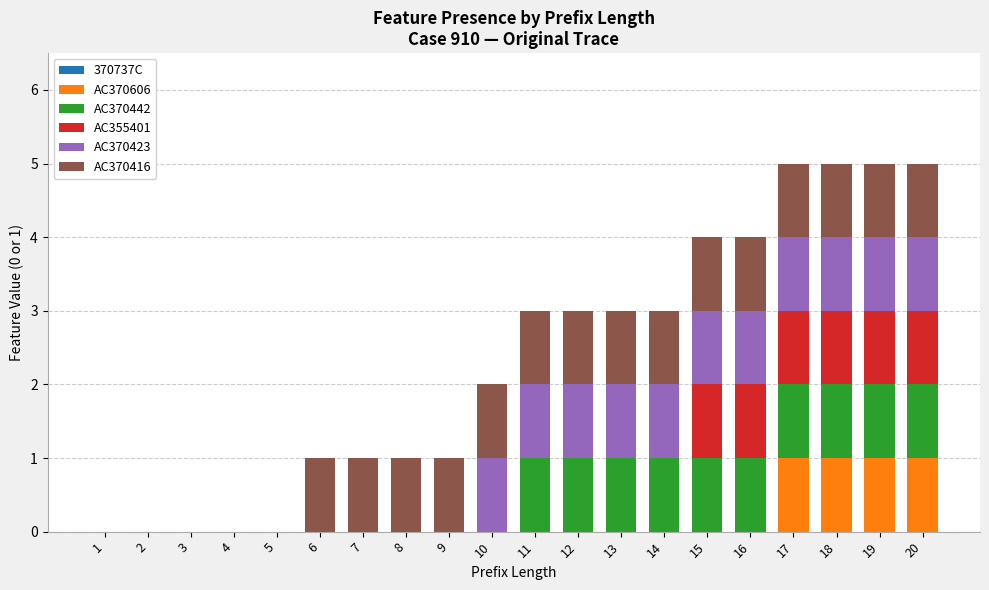

How many distinct data groups are displayed?

5